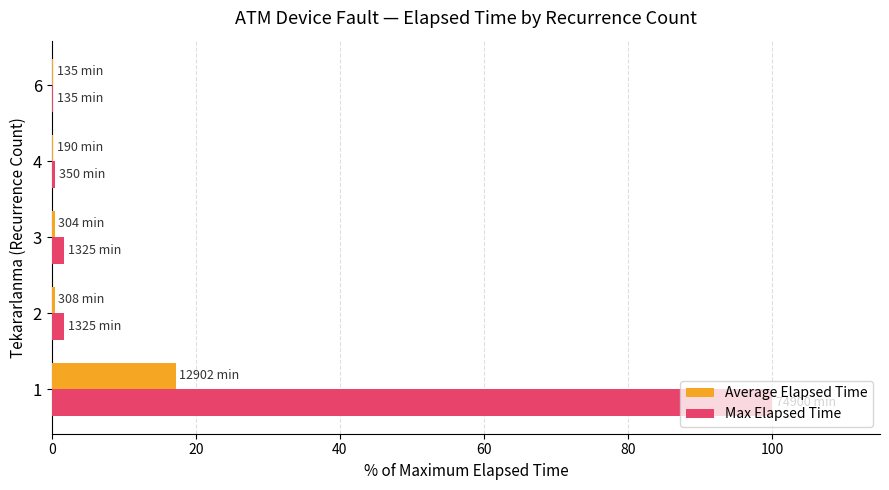

Which series has the largest total across all categories?

Max Elapsed Time